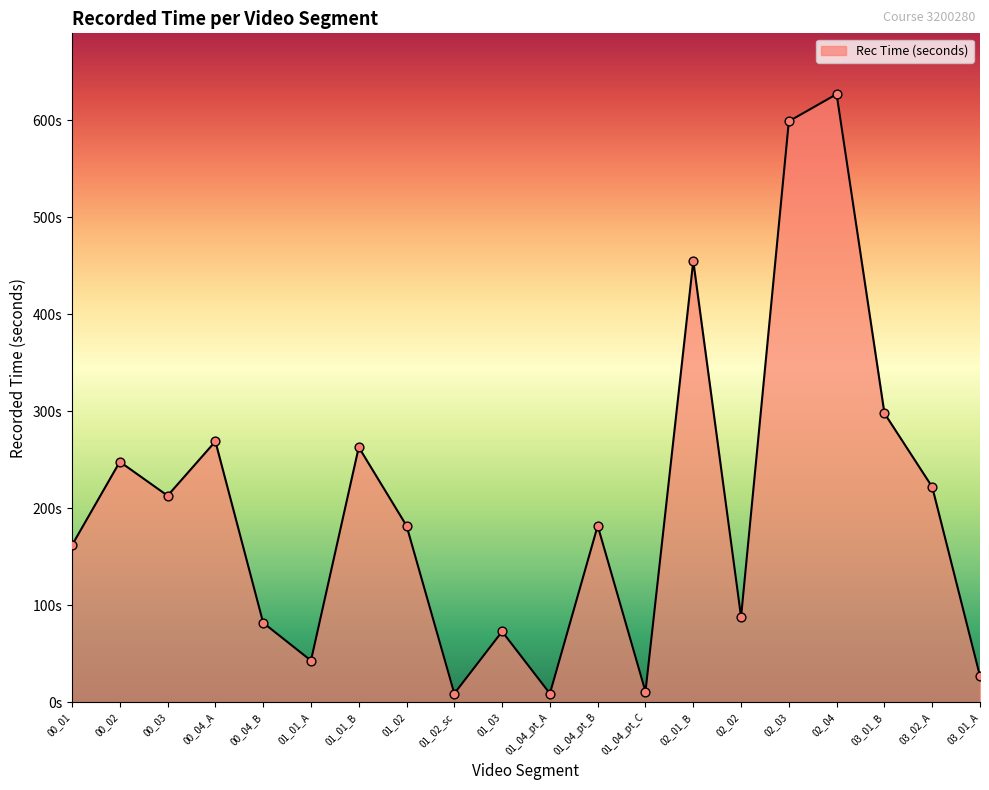

Is this an area chart (filled region under the line)?

Yes